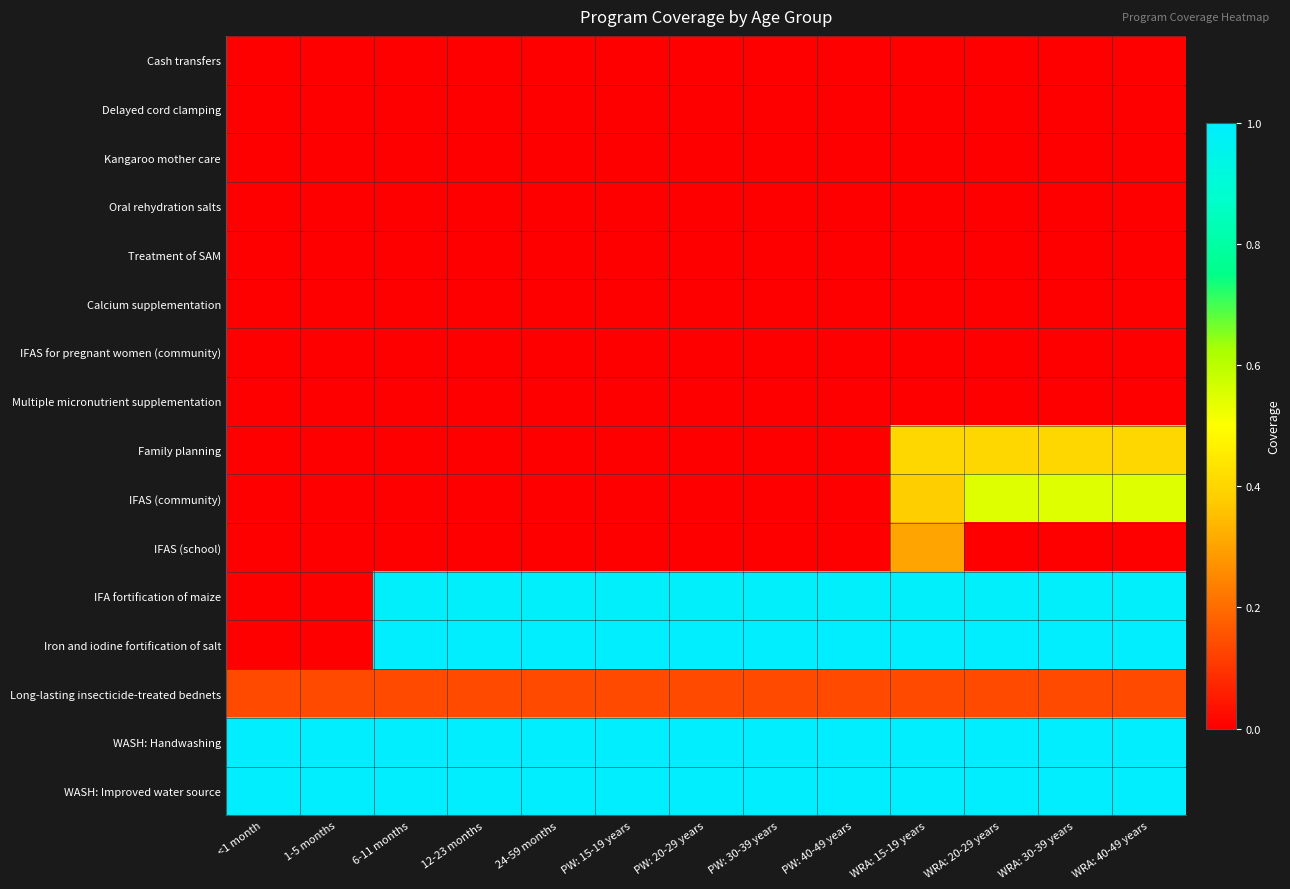

Reading right to left, what are all the values shown in this chart?

Cash transfers: WRA: 40-49 years=0.0	WRA: 30-39 years=0.0	WRA: 20-29 years=0.0	WRA: 15-19 years=0.0	PW: 40-49 years=0.0	PW: 30-39 years=0.0	PW: 20-29 years=0.0	PW: 15-19 years=0.0	24-59 months=0.0	12-23 months=0.0	6-11 months=0.0	1-5 months=0.0	<1 month=0.0
Delayed cord clamping: WRA: 40-49 years=0.0	WRA: 30-39 years=0.0	WRA: 20-29 years=0.0	WRA: 15-19 years=0.0	PW: 40-49 years=0.0	PW: 30-39 years=0.0	PW: 20-29 years=0.0	PW: 15-19 years=0.0	24-59 months=0.0	12-23 months=0.0	6-11 months=0.0	1-5 months=0.0	<1 month=0.0
Kangaroo mother care: WRA: 40-49 years=0.0	WRA: 30-39 years=0.0	WRA: 20-29 years=0.0	WRA: 15-19 years=0.0	PW: 40-49 years=0.0	PW: 30-39 years=0.0	PW: 20-29 years=0.0	PW: 15-19 years=0.0	24-59 months=0.0	12-23 months=0.0	6-11 months=0.0	1-5 months=0.0	<1 month=0.0
Oral rehydration salts: WRA: 40-49 years=0.0	WRA: 30-39 years=0.0	WRA: 20-29 years=0.0	WRA: 15-19 years=0.0	PW: 40-49 years=0.0	PW: 30-39 years=0.0	PW: 20-29 years=0.0	PW: 15-19 years=0.0	24-59 months=0.0	12-23 months=0.0	6-11 months=0.0	1-5 months=0.0	<1 month=0.0
Treatment of SAM: WRA: 40-49 years=0.0	WRA: 30-39 years=0.0	WRA: 20-29 years=0.0	WRA: 15-19 years=0.0	PW: 40-49 years=0.0	PW: 30-39 years=0.0	PW: 20-29 years=0.0	PW: 15-19 years=0.0	24-59 months=0.0	12-23 months=0.0	6-11 months=0.0	1-5 months=0.0	<1 month=0.0
Calcium supplementation: WRA: 40-49 years=0.0	WRA: 30-39 years=0.0	WRA: 20-29 years=0.0	WRA: 15-19 years=0.0	PW: 40-49 years=0.0	PW: 30-39 years=0.0	PW: 20-29 years=0.0	PW: 15-19 years=0.0	24-59 months=0.0	12-23 months=0.0	6-11 months=0.0	1-5 months=0.0	<1 month=0.0
IFAS for pregnant women (community): WRA: 40-49 years=0.0	WRA: 30-39 years=0.0	WRA: 20-29 years=0.0	WRA: 15-19 years=0.0	PW: 40-49 years=0.0	PW: 30-39 years=0.0	PW: 20-29 years=0.0	PW: 15-19 years=0.0	24-59 months=0.0	12-23 months=0.0	6-11 months=0.0	1-5 months=0.0	<1 month=0.0
Multiple micronutrient supplementation: WRA: 40-49 years=0.0	WRA: 30-39 years=0.0	WRA: 20-29 years=0.0	WRA: 15-19 years=0.0	PW: 40-49 years=0.0	PW: 30-39 years=0.0	PW: 20-29 years=0.0	PW: 15-19 years=0.0	24-59 months=0.0	12-23 months=0.0	6-11 months=0.0	1-5 months=0.0	<1 month=0.0
Family planning: WRA: 40-49 years=0.4	WRA: 30-39 years=0.4	WRA: 20-29 years=0.4	WRA: 15-19 years=0.4	PW: 40-49 years=0.0	PW: 30-39 years=0.0	PW: 20-29 years=0.0	PW: 15-19 years=0.0	24-59 months=0.0	12-23 months=0.0	6-11 months=0.0	1-5 months=0.0	<1 month=0.0
IFAS (community): WRA: 40-49 years=0.5	WRA: 30-39 years=0.5	WRA: 20-29 years=0.5	WRA: 15-19 years=0.4	PW: 40-49 years=0.0	PW: 30-39 years=0.0	PW: 20-29 years=0.0	PW: 15-19 years=0.0	24-59 months=0.0	12-23 months=0.0	6-11 months=0.0	1-5 months=0.0	<1 month=0.0
IFAS (school): WRA: 40-49 years=0.0	WRA: 30-39 years=0.0	WRA: 20-29 years=0.0	WRA: 15-19 years=0.3	PW: 40-49 years=0.0	PW: 30-39 years=0.0	PW: 20-29 years=0.0	PW: 15-19 years=0.0	24-59 months=0.0	12-23 months=0.0	6-11 months=0.0	1-5 months=0.0	<1 month=0.0
IFA fortification of maize: WRA: 40-49 years=1.0	WRA: 30-39 years=1.0	WRA: 20-29 years=1.0	WRA: 15-19 years=1.0	PW: 40-49 years=1.0	PW: 30-39 years=1.0	PW: 20-29 years=1.0	PW: 15-19 years=1.0	24-59 months=1.0	12-23 months=1.0	6-11 months=1.0	1-5 months=0.0	<1 month=0.0
Iron and iodine fortification of salt: WRA: 40-49 years=1.0	WRA: 30-39 years=1.0	WRA: 20-29 years=1.0	WRA: 15-19 years=1.0	PW: 40-49 years=1.0	PW: 30-39 years=1.0	PW: 20-29 years=1.0	PW: 15-19 years=1.0	24-59 months=1.0	12-23 months=1.0	6-11 months=1.0	1-5 months=0.0	<1 month=0.0
Long-lasting insecticide-treated bednets: WRA: 40-49 years=0.1	WRA: 30-39 years=0.1	WRA: 20-29 years=0.1	WRA: 15-19 years=0.1	PW: 40-49 years=0.1	PW: 30-39 years=0.1	PW: 20-29 years=0.1	PW: 15-19 years=0.1	24-59 months=0.1	12-23 months=0.1	6-11 months=0.1	1-5 months=0.1	<1 month=0.1
WASH: Handwashing: WRA: 40-49 years=1.0	WRA: 30-39 years=1.0	WRA: 20-29 years=1.0	WRA: 15-19 years=1.0	PW: 40-49 years=1.0	PW: 30-39 years=1.0	PW: 20-29 years=1.0	PW: 15-19 years=1.0	24-59 months=1.0	12-23 months=1.0	6-11 months=1.0	1-5 months=1.0	<1 month=1.0
WASH: Improved water source: WRA: 40-49 years=1.0	WRA: 30-39 years=1.0	WRA: 20-29 years=1.0	WRA: 15-19 years=1.0	PW: 40-49 years=1.0	PW: 30-39 years=1.0	PW: 20-29 years=1.0	PW: 15-19 years=1.0	24-59 months=1.0	12-23 months=1.0	6-11 months=1.0	1-5 months=1.0	<1 month=1.0